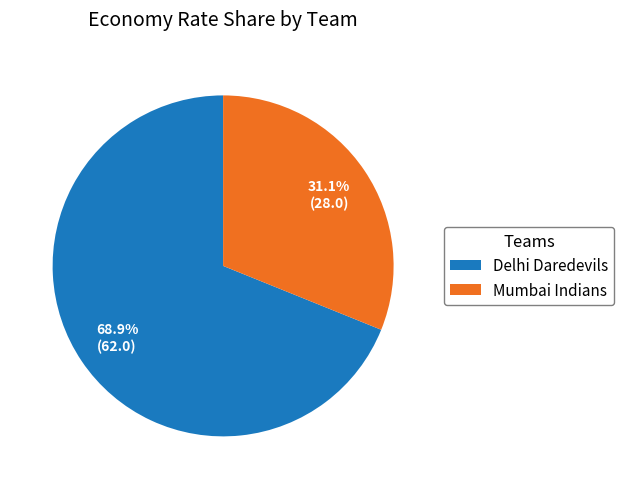

Is the sum of Delhi Daredevils and Mumbai Indians greater than half?

Yes